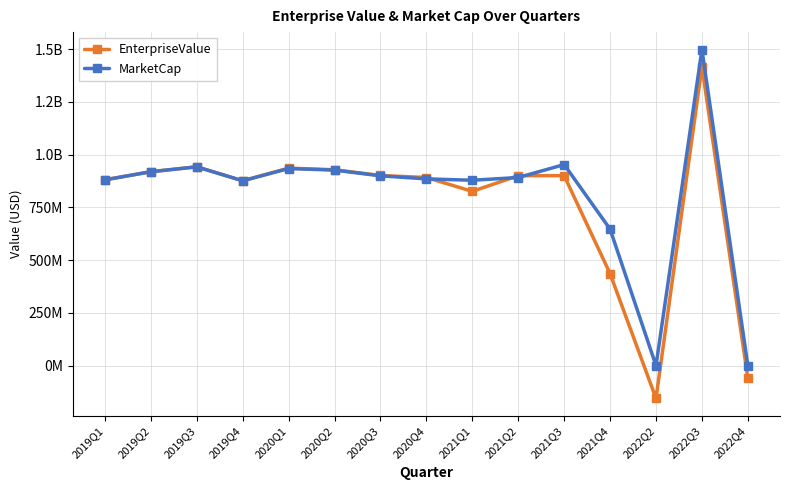

At how many categories does at least one series exceed 1278259473?

1